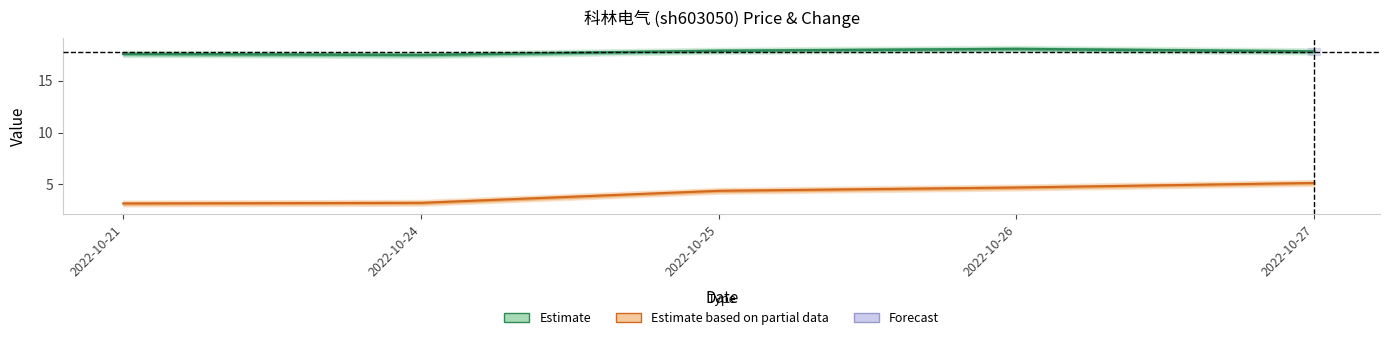

True or false: Estimate and Estimate based on partial data cross at least once.

False